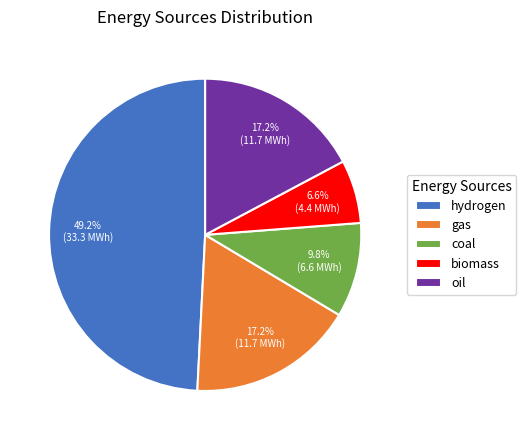

Do oil and hydrogen together represent more than half of the pie?

Yes